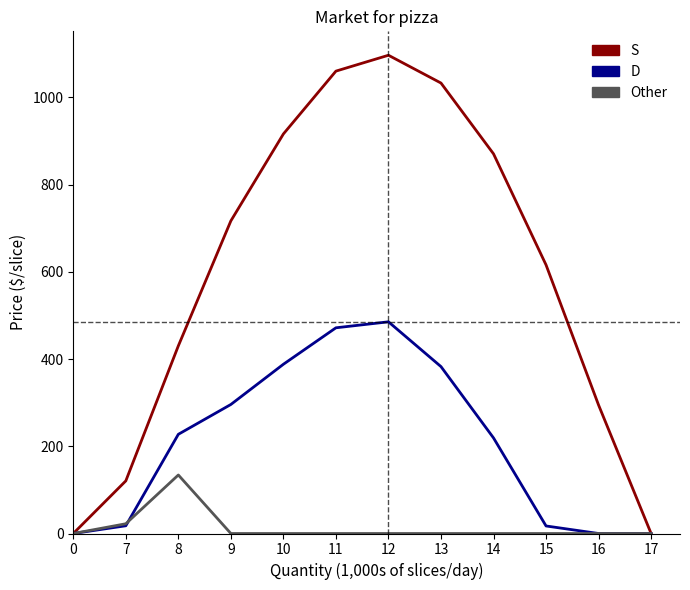

What is the sum of all D values?

2505.4